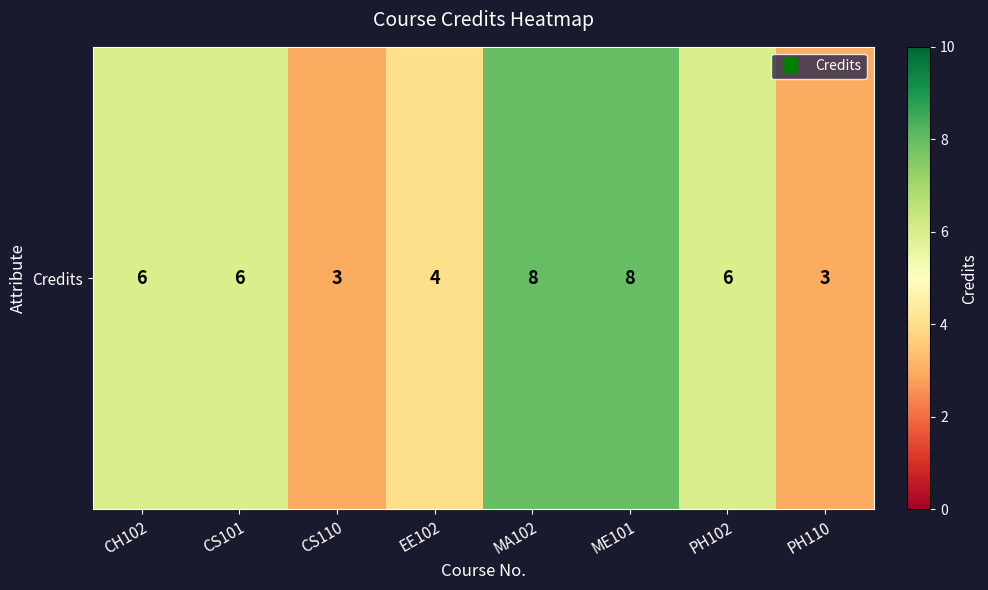

What value does the data have at CS110?

3